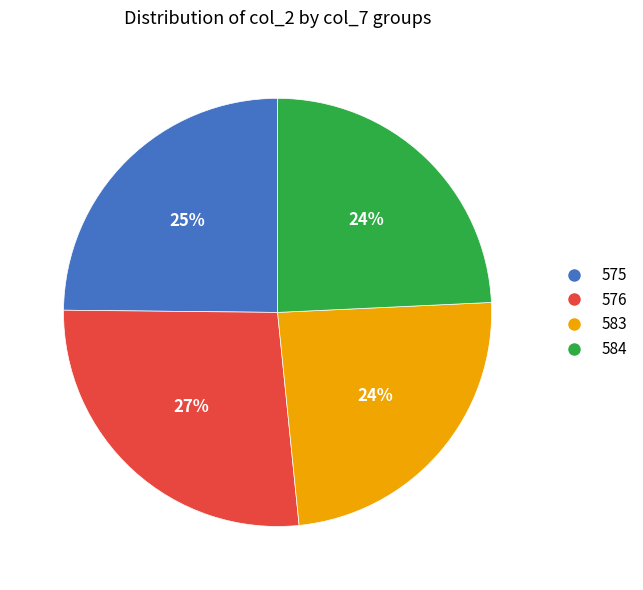

To the nearest percent, what is the difference between the largest and smallest slice percentages?

3%